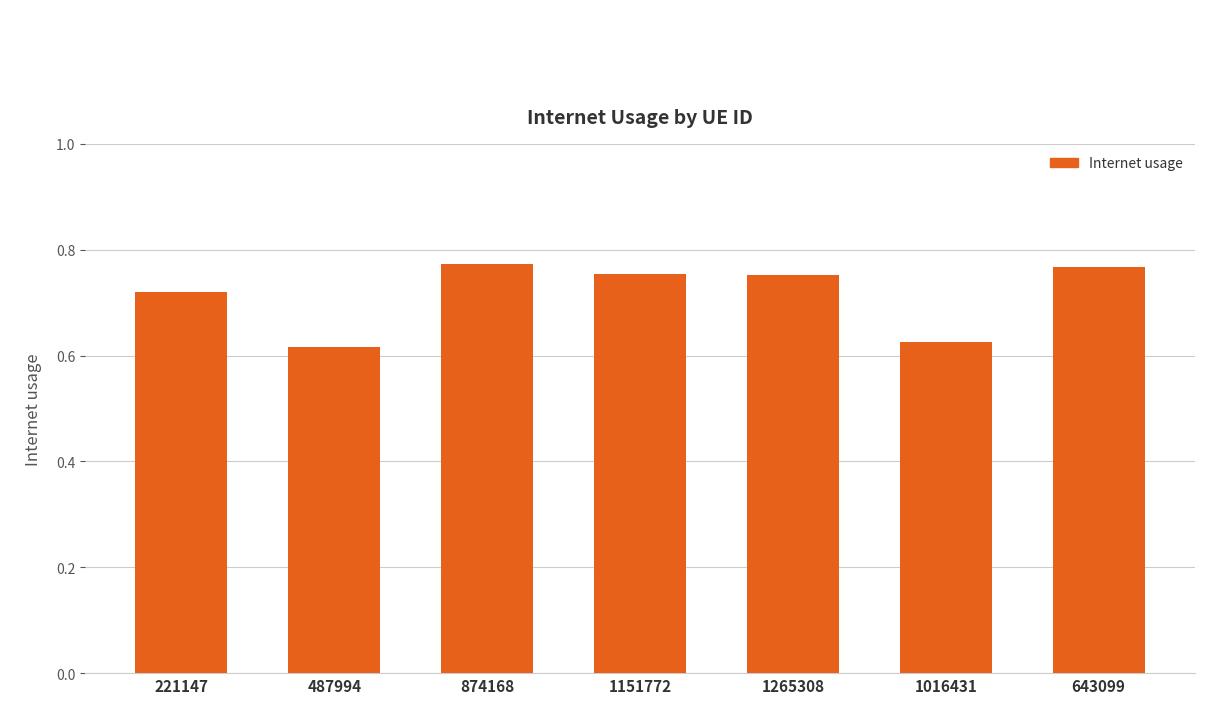

The value at 1265308 is 0.2. True or false?

False